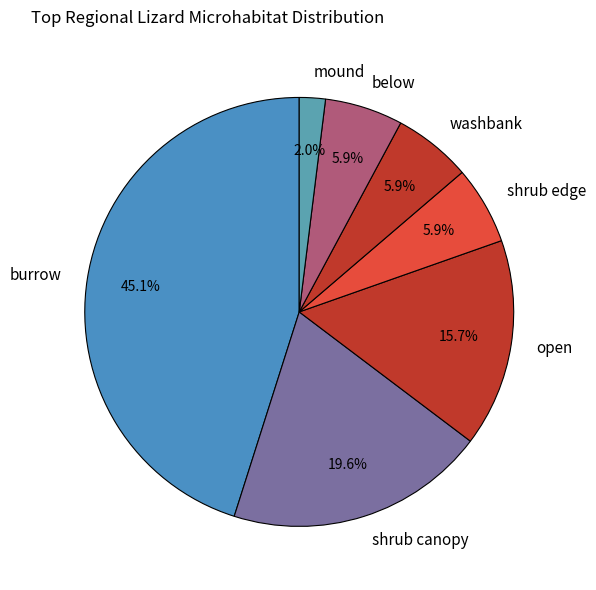

How many slices are in this pie chart?

7